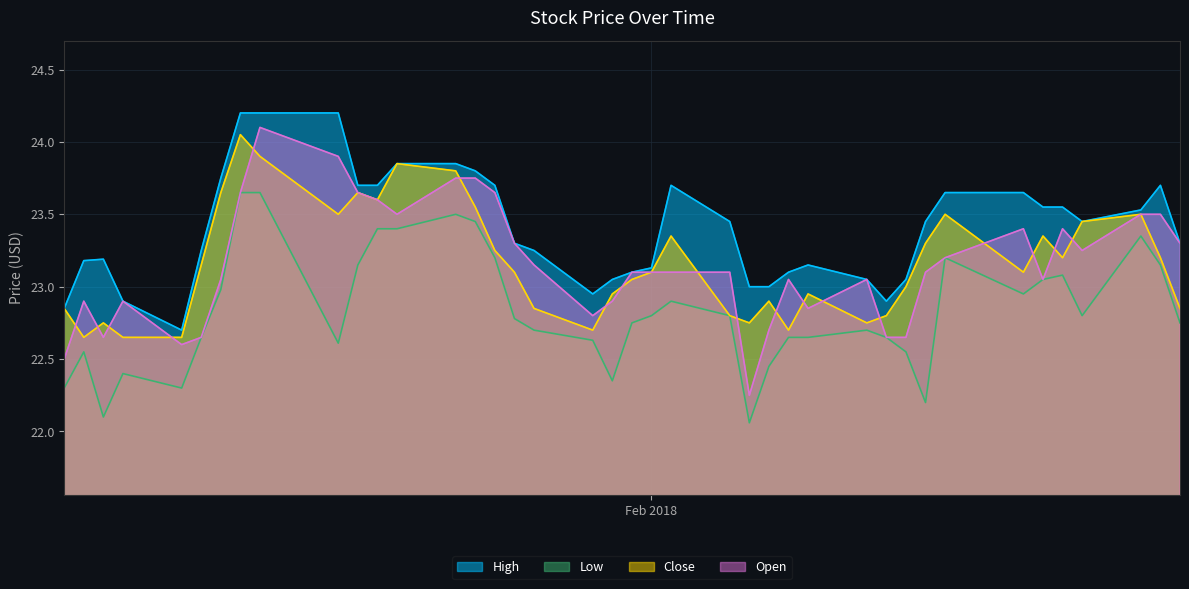

Which series has the widest spread of values?

Open